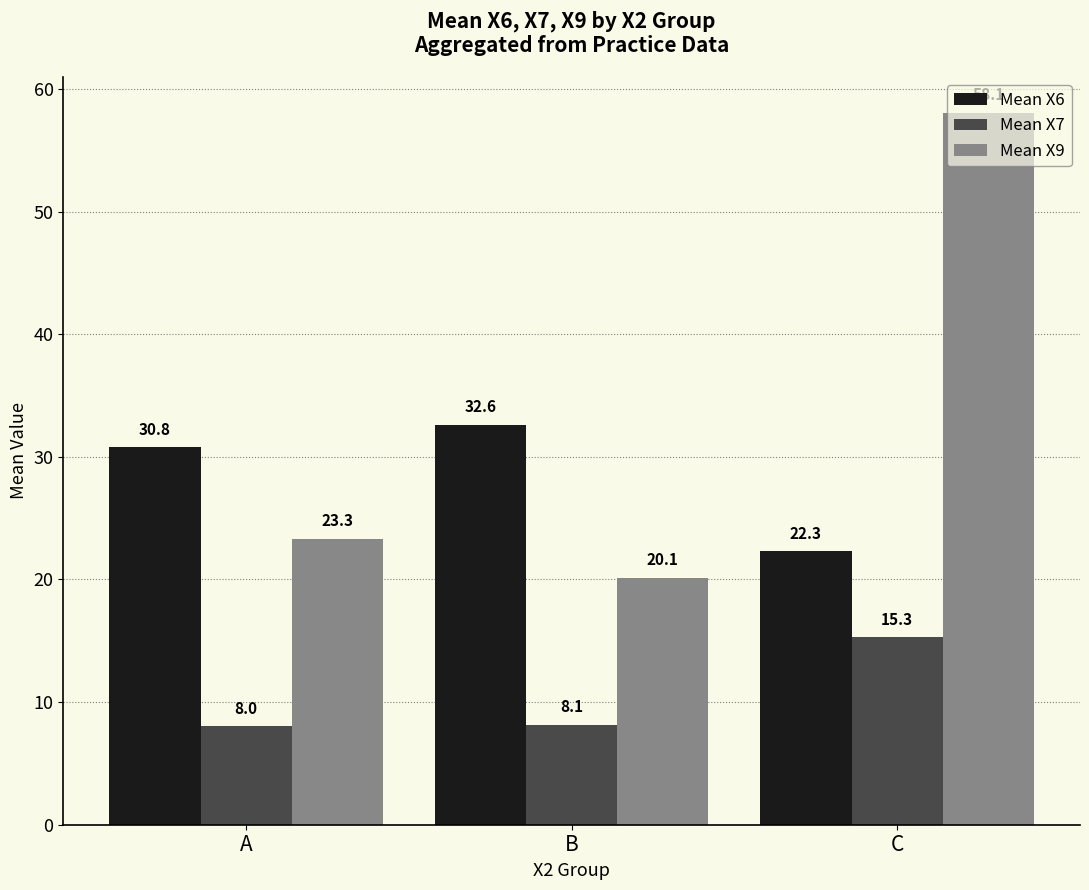

Which category has the highest value in the Mean X9 series?

C